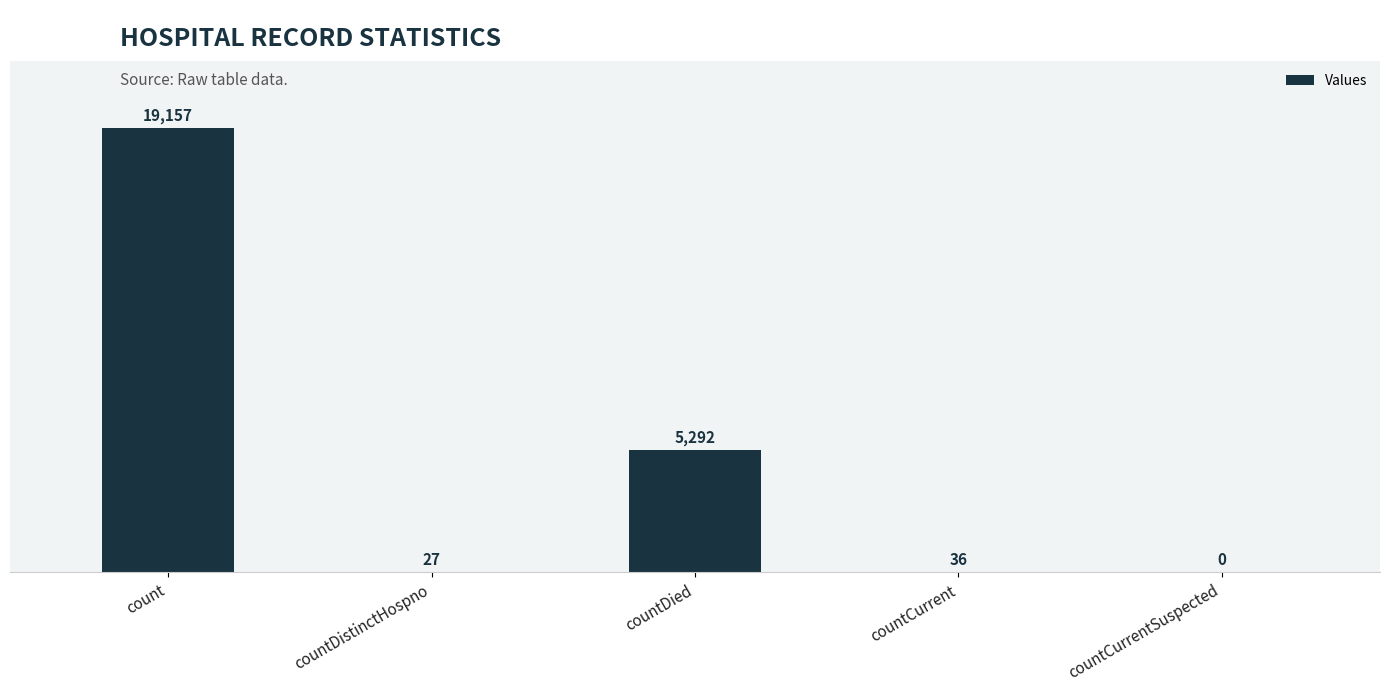

What is the maximum value shown in the chart?

19157